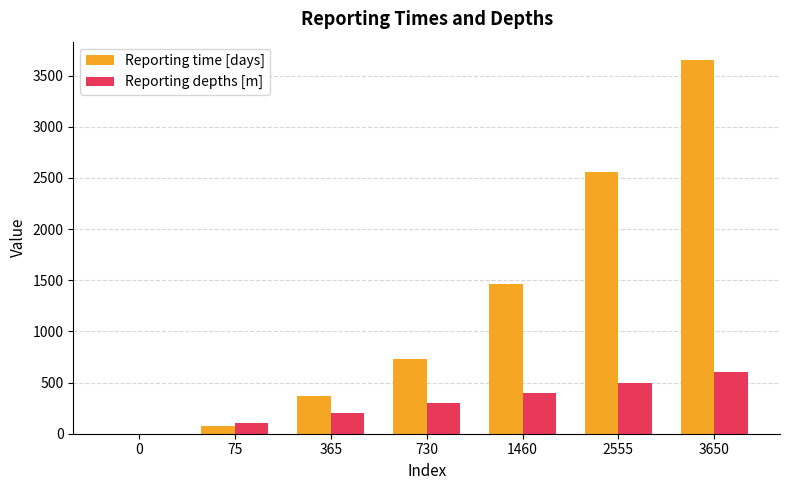

How many series are shown in this chart?

2